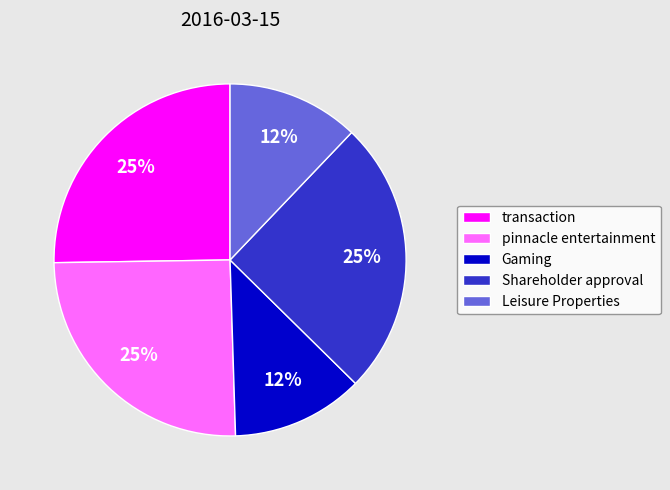

To the nearest percent, what percentage of the pie is pinnacle entertainment?

25%